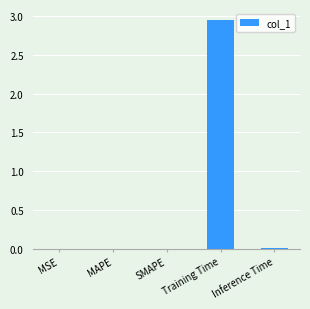

Which label corresponds to the largest value in the chart?

Training Time